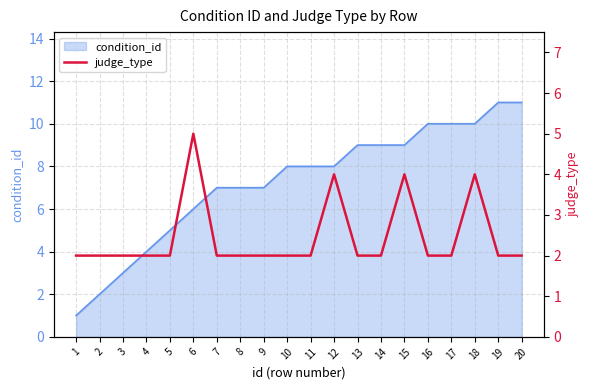

True or false: the data has more than 1 interior local peaks.

True